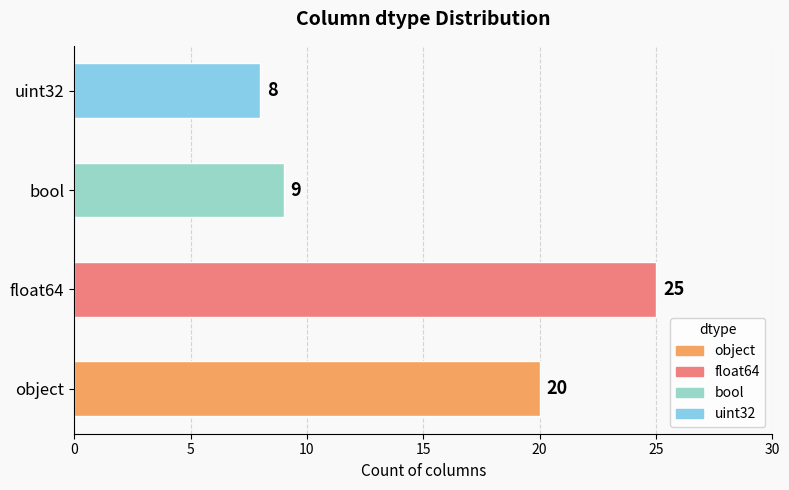

What is the change in value from float64 to uint32?

-17